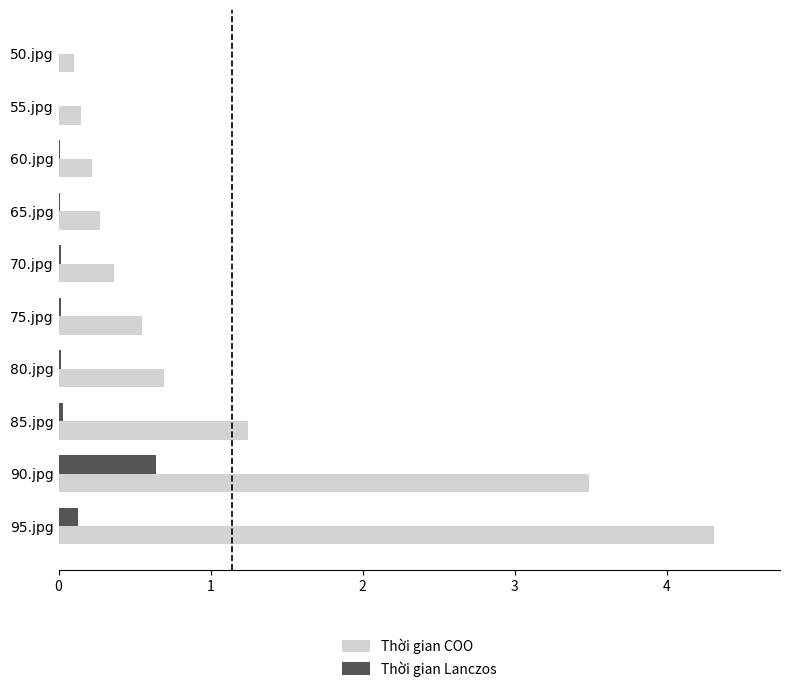

Is the value of Thời gian Lanczos at 90.jpg greater than the value of Thời gian COO at 50.jpg?

Yes